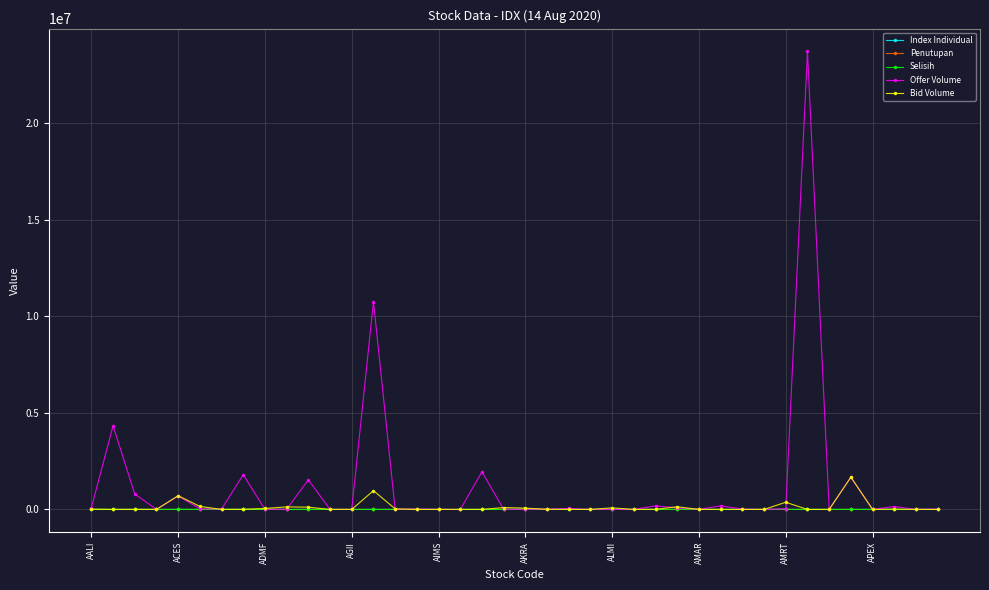

Which series has the largest range (max minus min)?

Offer Volume